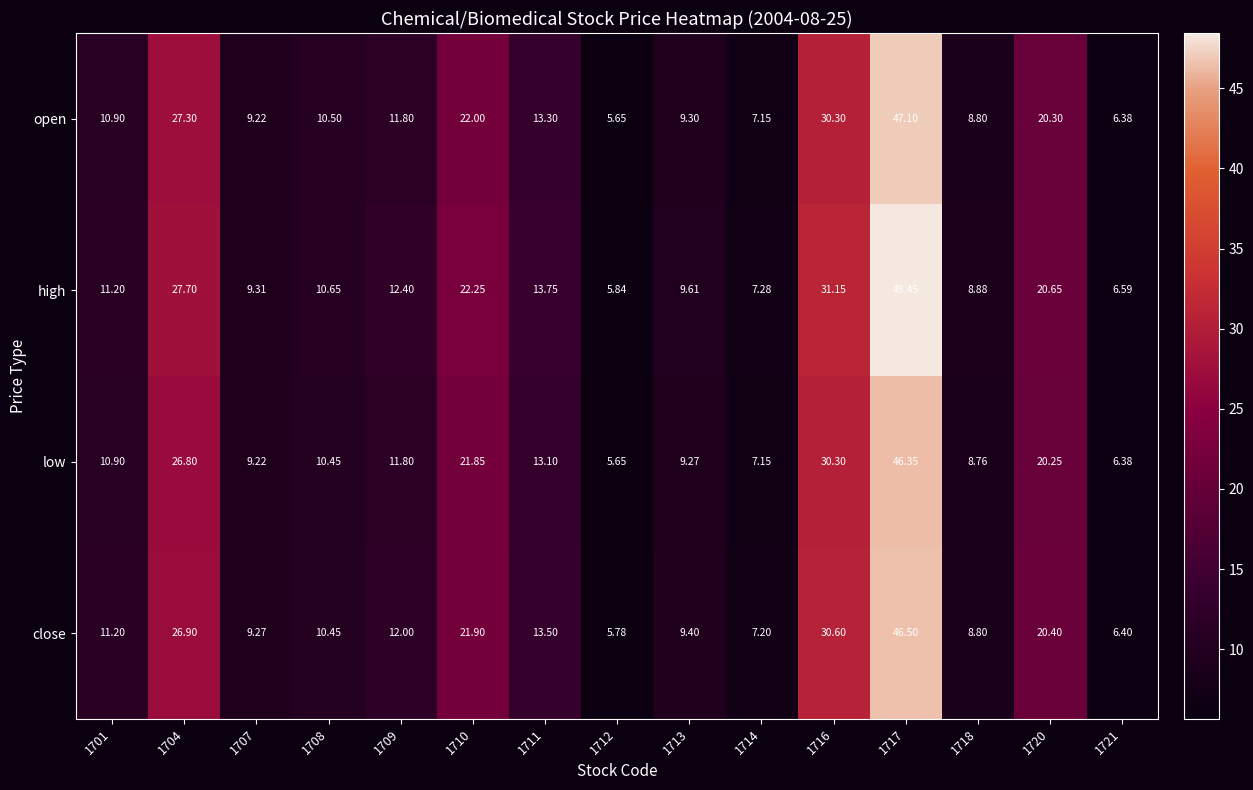

Which series changed the most between 1716 and 1721?

high